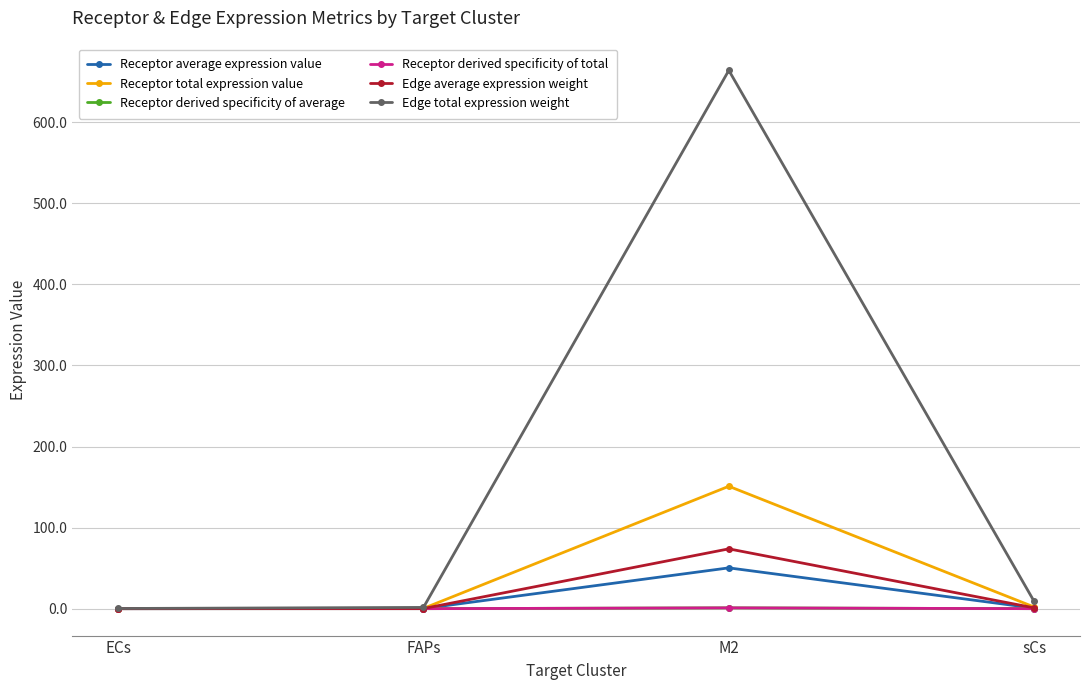

True or false: Edge average expression weight has a value of 73.8 at M2.

True